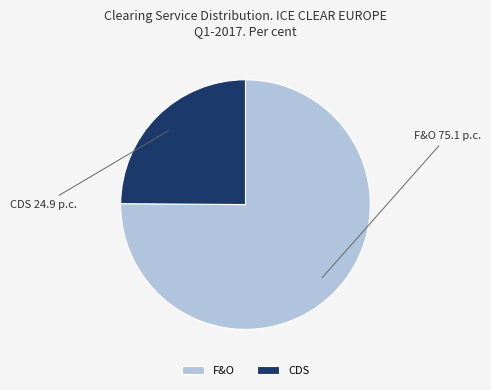

The F&O slice represents 75% of the pie. True or false?

True